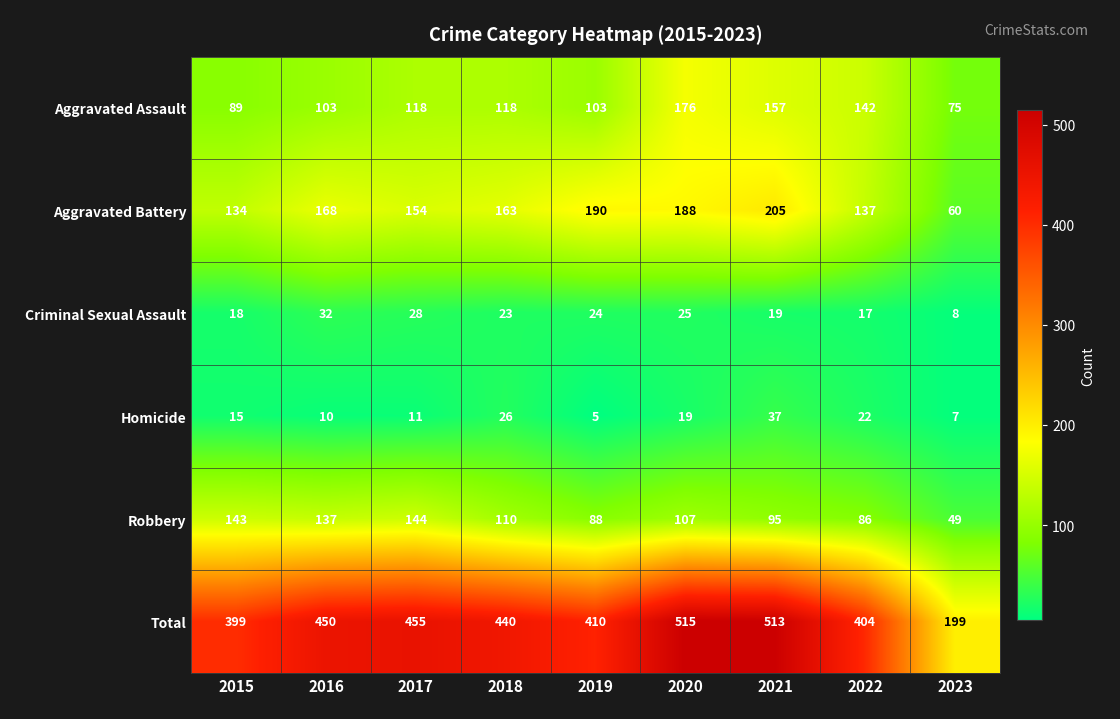

What is the maximum value shown in the chart?

515